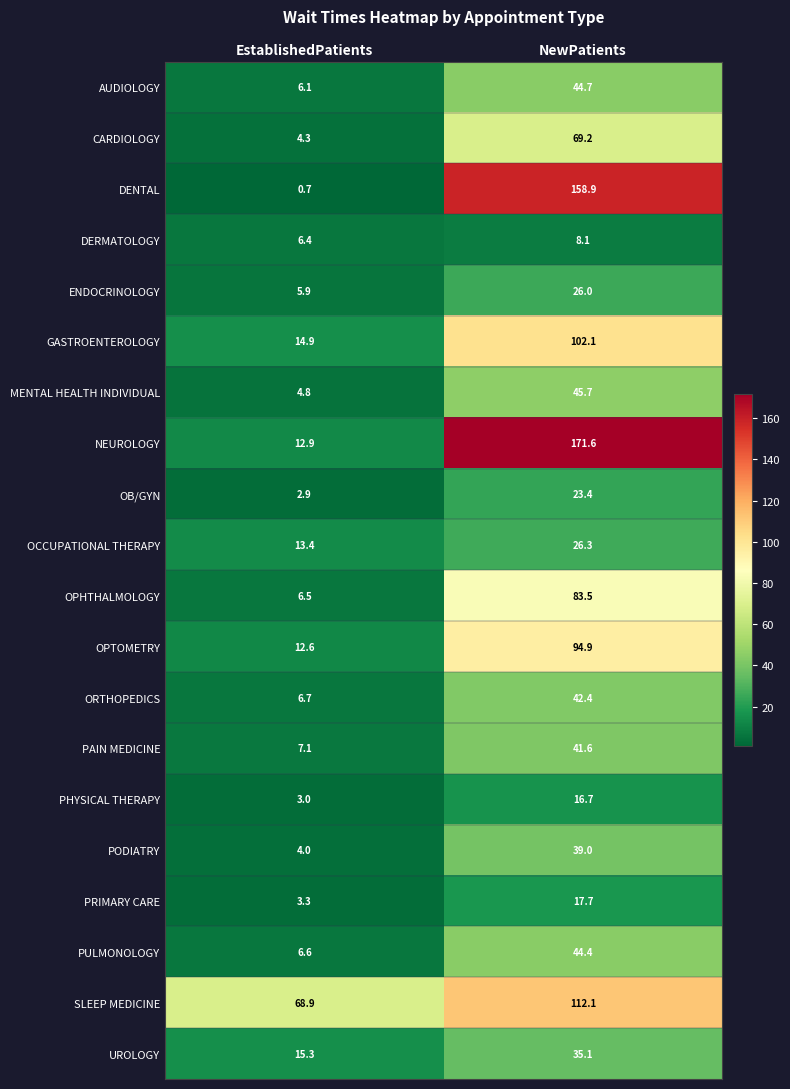

Which category has the highest value across all series?

NewPatients